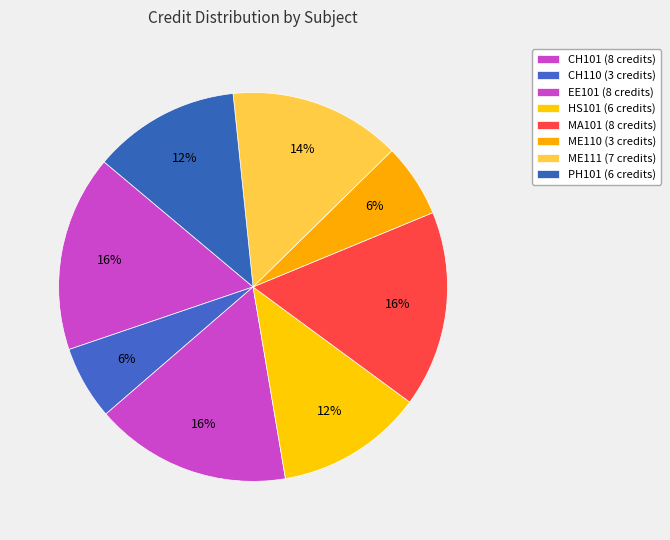

Which has a higher value, PH101 or ME110?

PH101